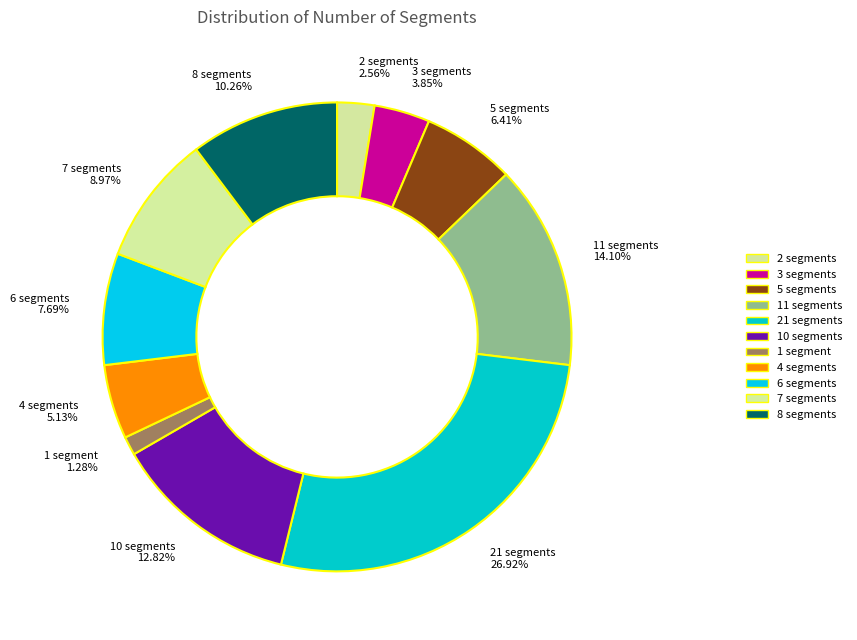

Does 4 segments account for over 50% of the chart?

No